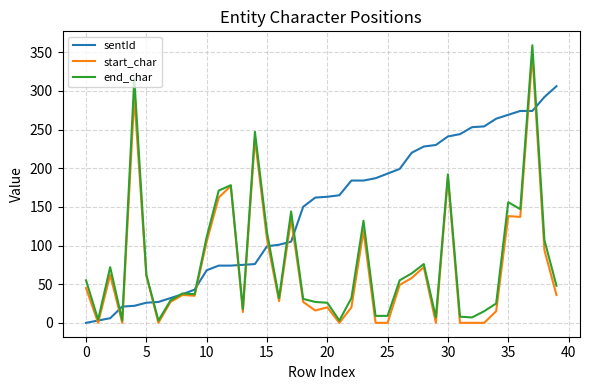

Which series has the largest total across all categories?

sentId